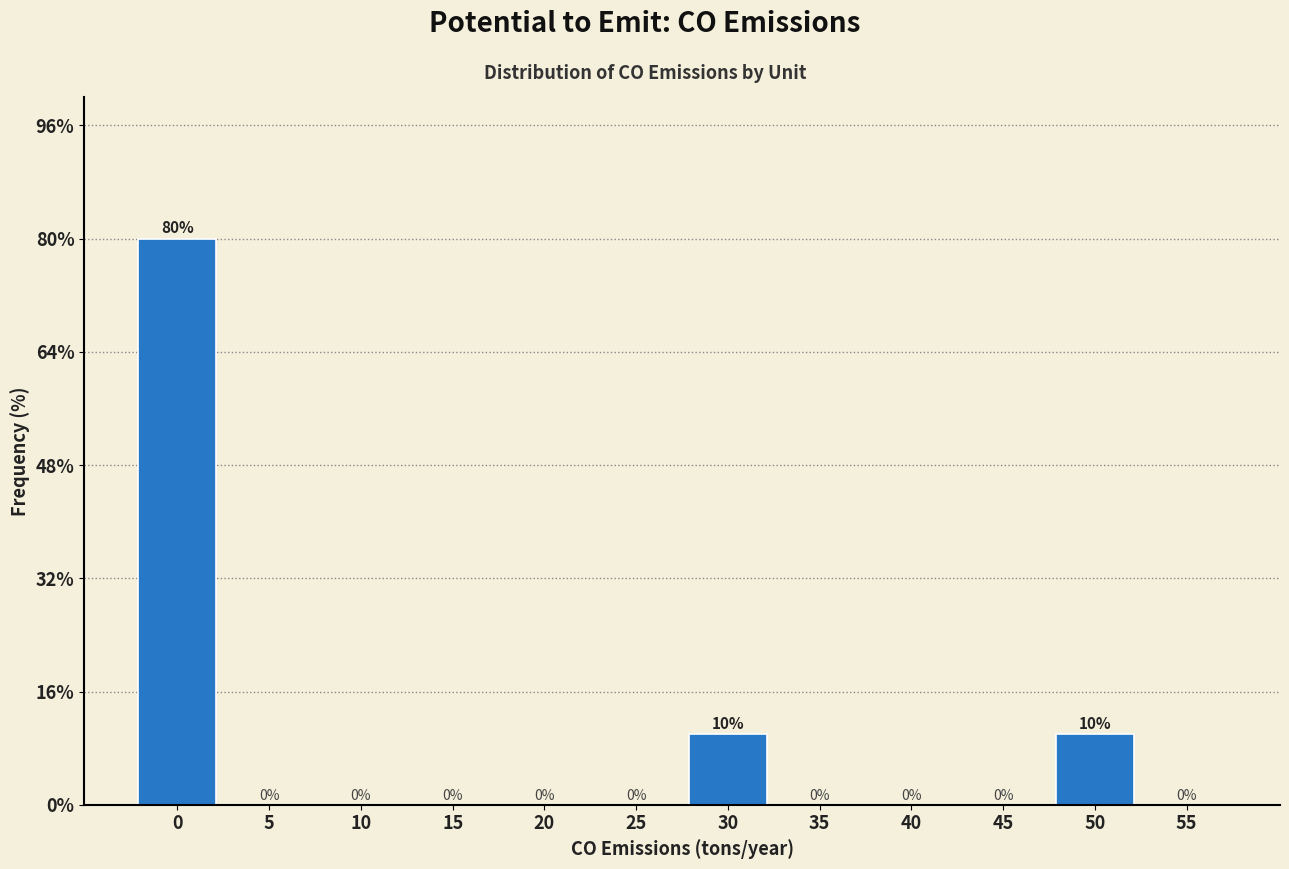

Reading left to right, transcribe all the data shown in this chart.

0=80	5=0	10=0	15=0	20=0	25=0	30=10	35=0	40=0	45=0	50=10	55=0